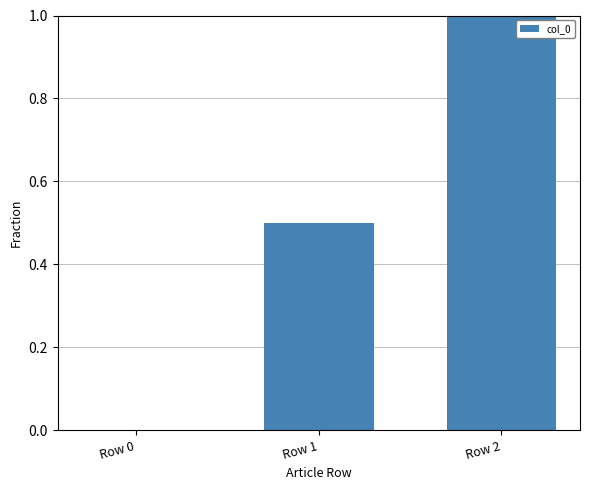

What is the change in value from Row 1 to Row 2?

+0.5